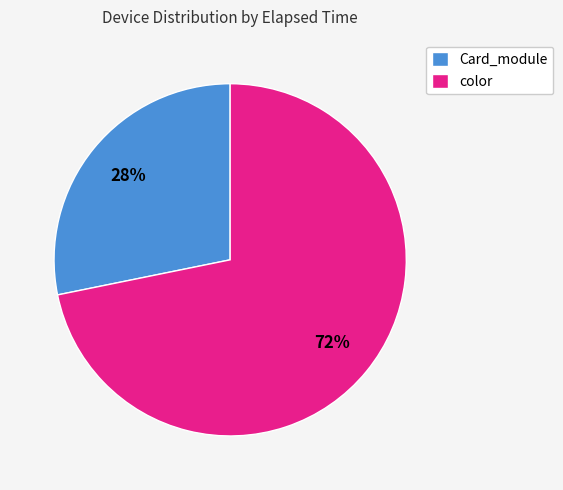

To the nearest percent, what is the average slice percentage?

50%